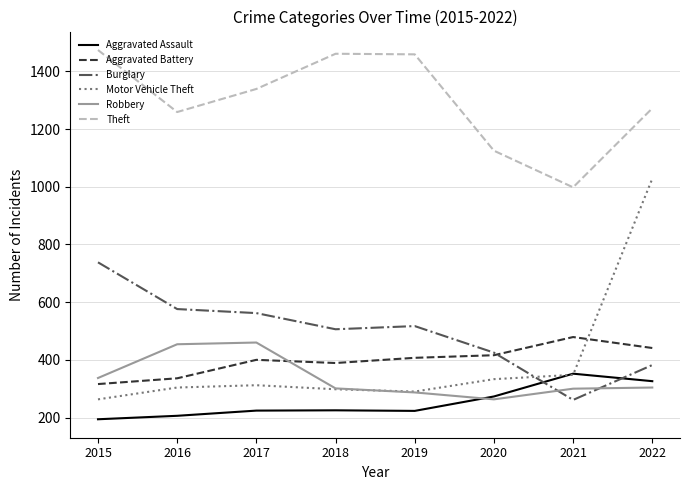

Rank the series by their maximum value, from lowest to highest.

Aggravated Assault, Robbery, Aggravated Battery, Burglary, Motor Vehicle Theft, Theft